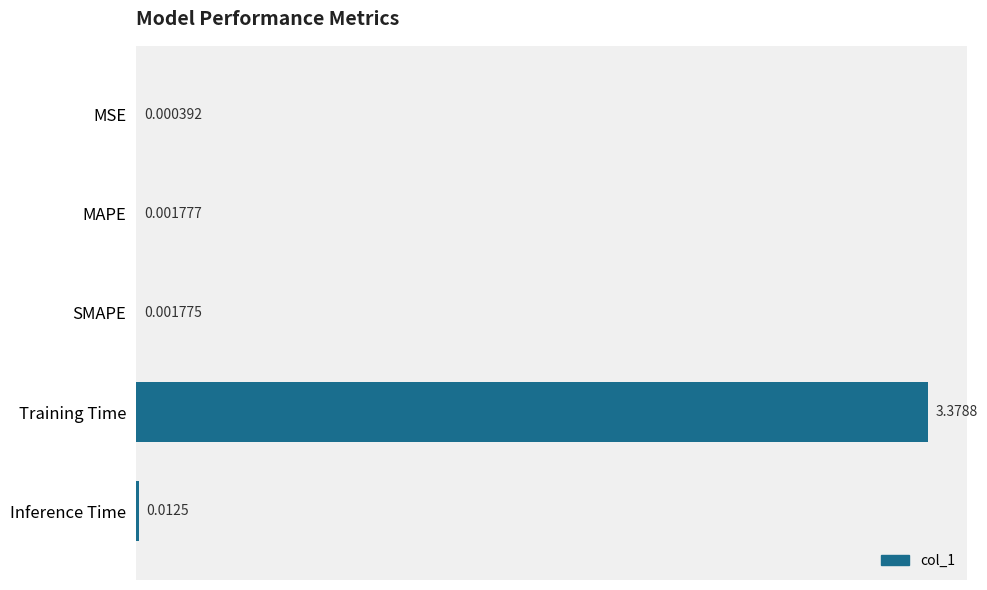

Which label corresponds to the largest value in the chart?

Training Time